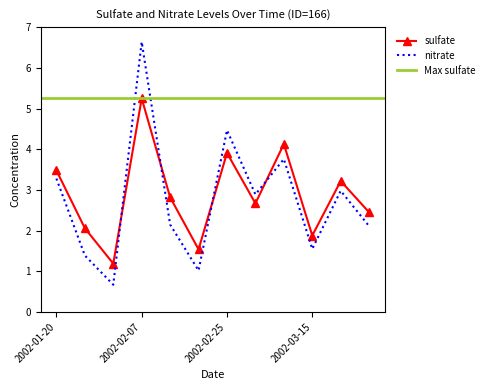

Which series ends up on top after the final intersection of sulfate and nitrate?

sulfate